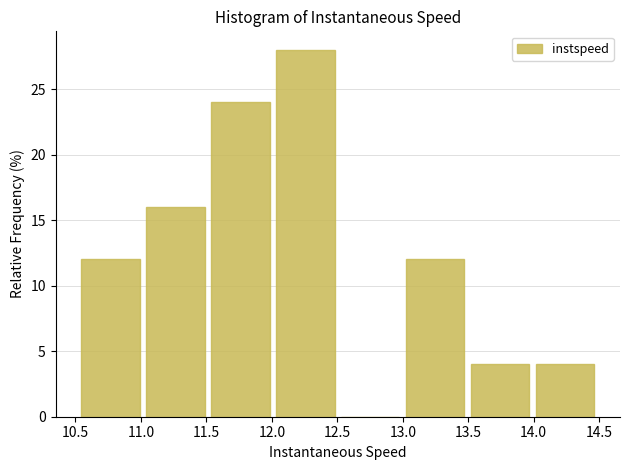

Reading left to right, transcribe this chart: for each bar, give the range it covers on the x-axis and its height. Neither the bar edges nor the heights are printed on the chart, so give them approximately, as read against the axes.

10.55 to 11.05: 12
11.05 to 11.55: 16
11.55 to 12.05: 24
12.05 to 12.55: 28
12.55 to 13.00: 0
13.00 to 13.50: 12
13.50 to 14.00: 4
14.00 to 14.50: 4